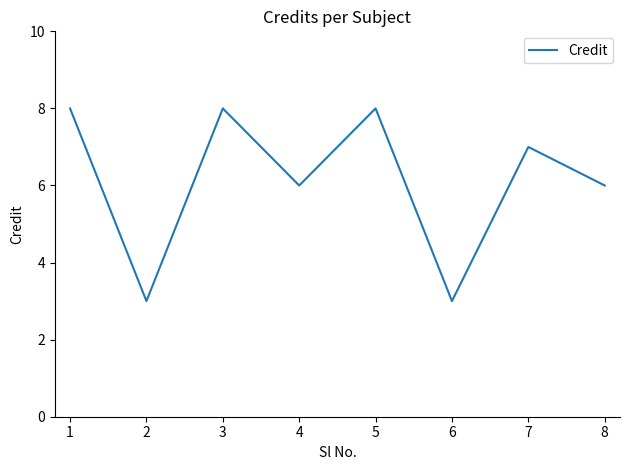

True or false: there are more than 0 points higher than both neighbors.

True